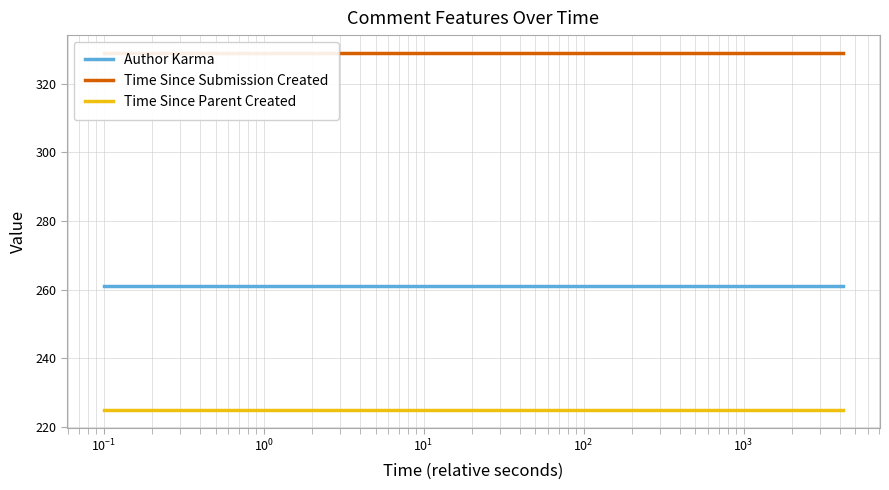

What are all the series names shown in the legend?

Author Karma, Time Since Submission Created, Time Since Parent Created